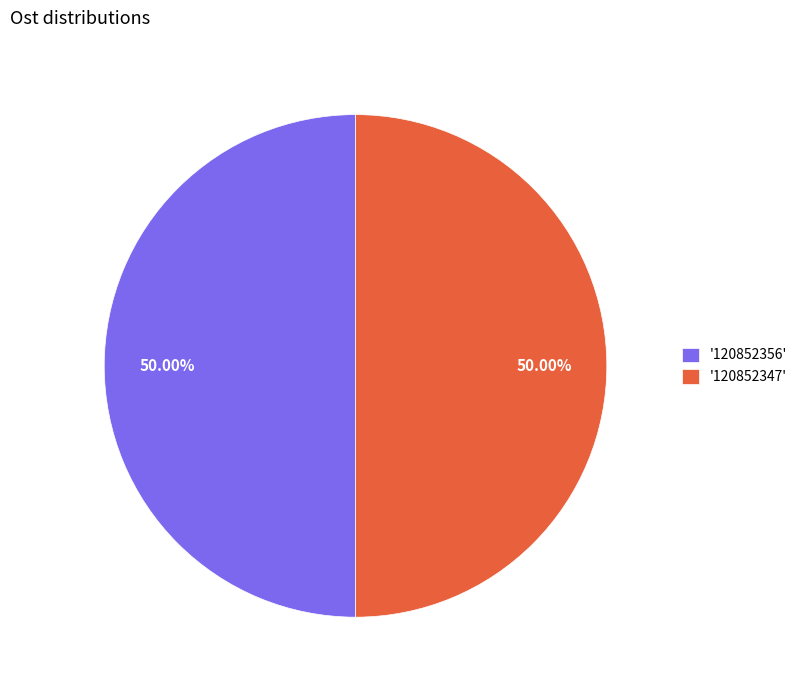

Is the sum of '120852347' and '120852356' greater than half?

Yes